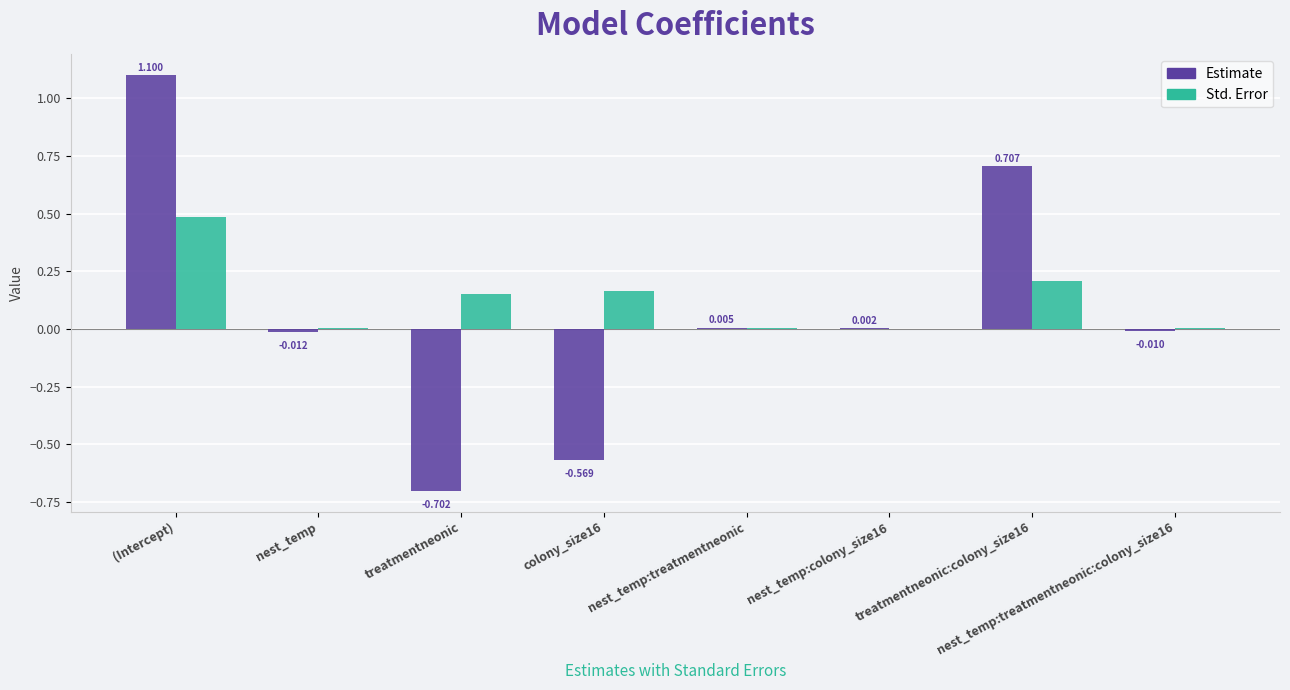

Which series has the largest total across all categories?

Std. Error